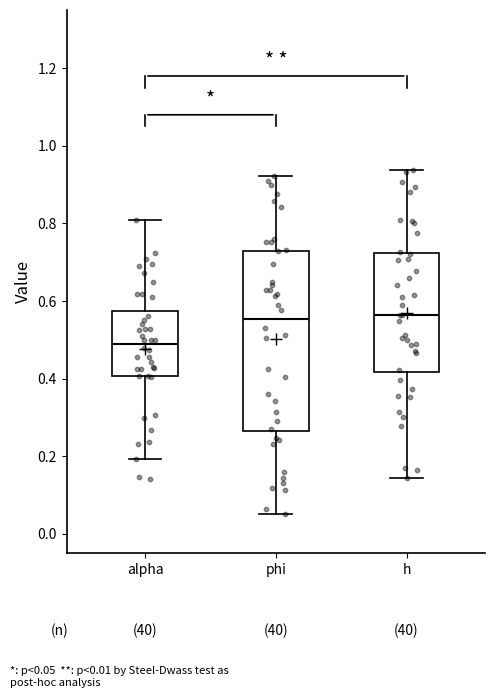

Which box has the lowest median line?

alpha